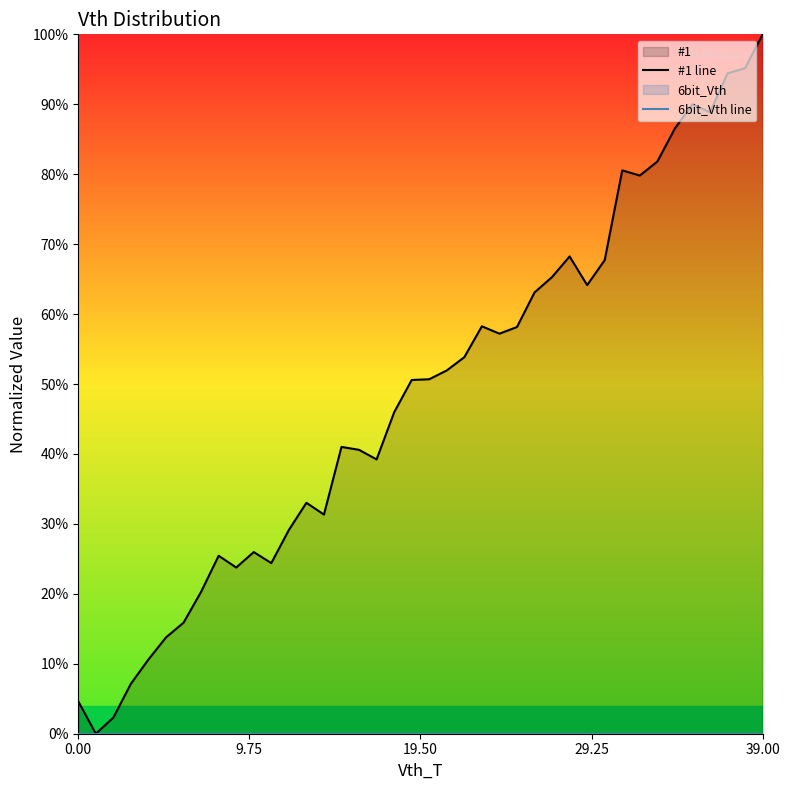

What is the difference between the highest and lowest values at 14?

0.3